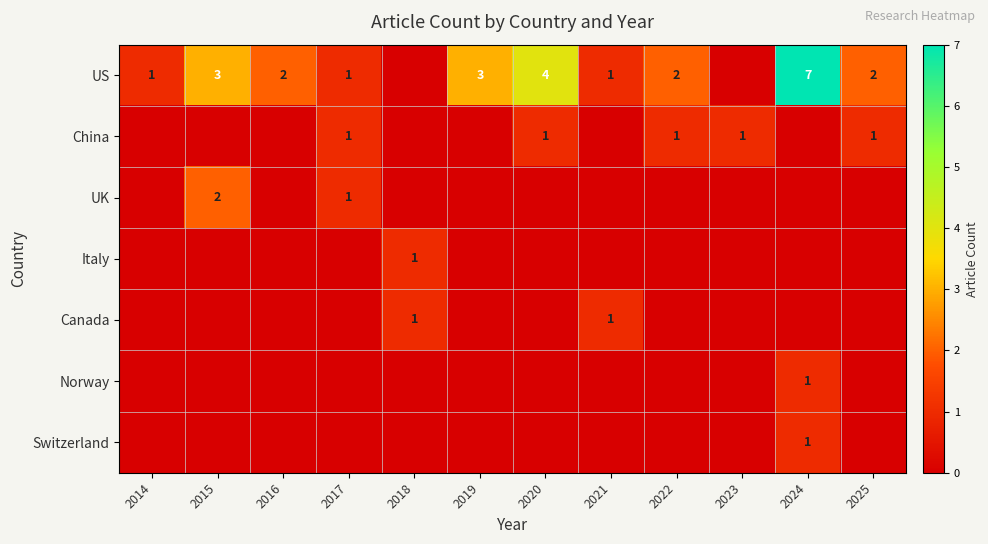

What is the difference between the highest and lowest values at 2019?

3